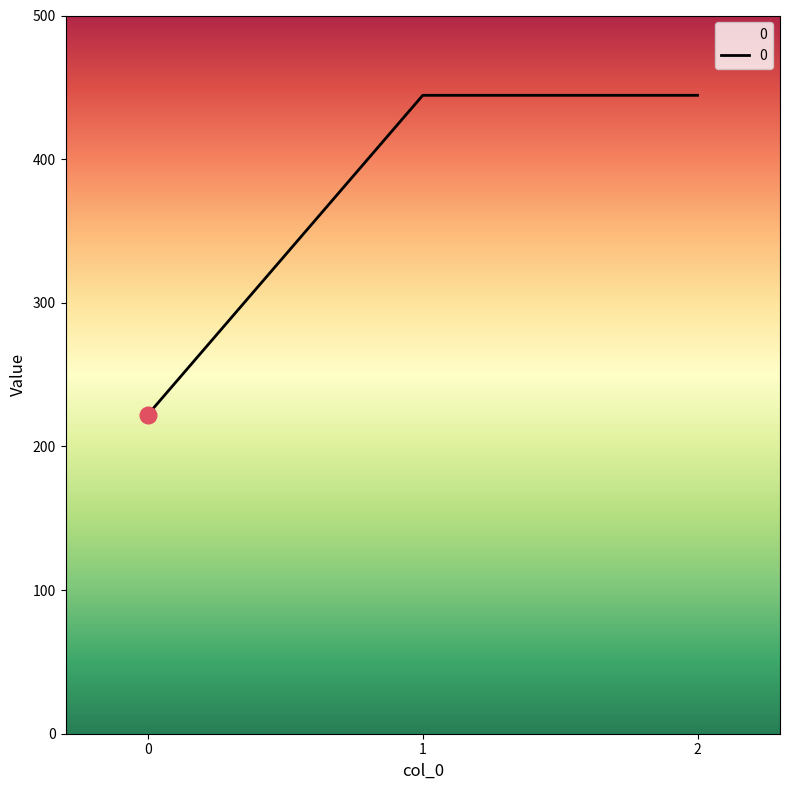

What is the change in value from 0 to 1?

+222.2